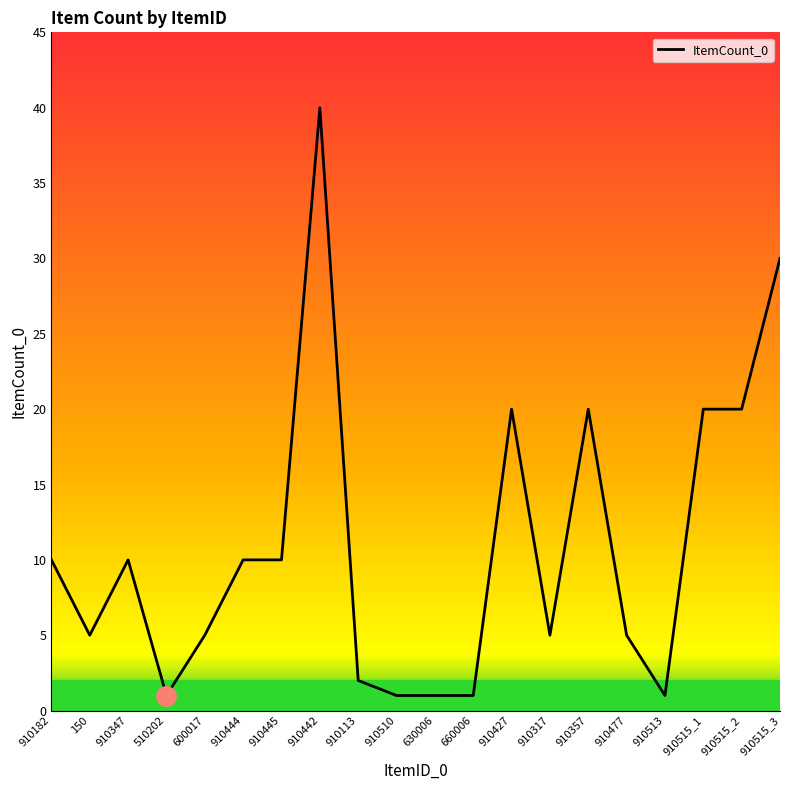

What position from the right is 910427?

8